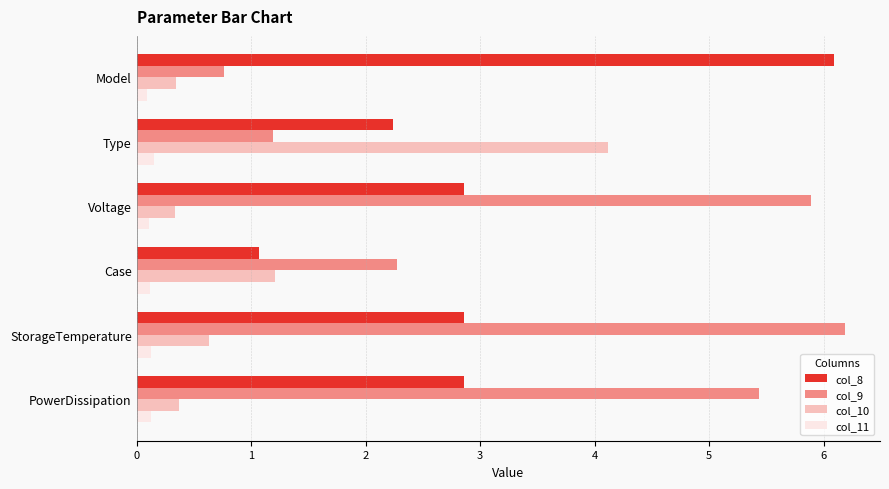

What is the sum of all col_10 values?

7.0